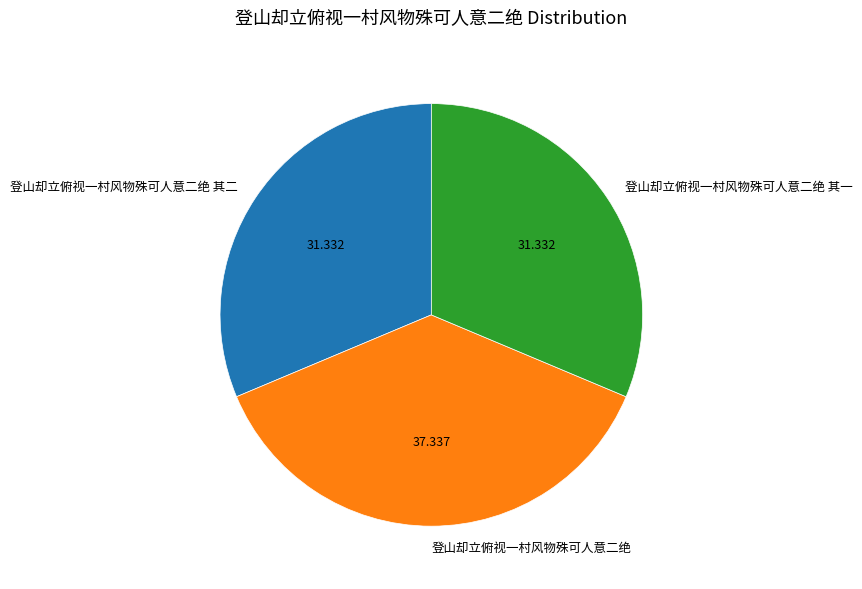

Which category has the biggest portion of the pie?

登山却立俯视一村风物殊可人意二绝